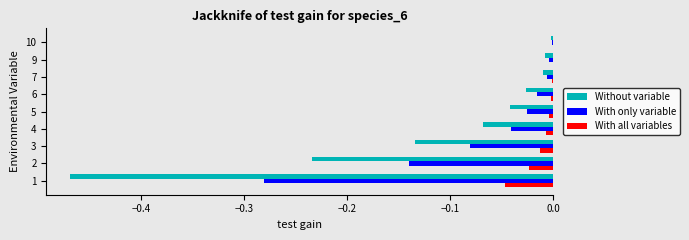

Which series has the largest total across all categories?

With all variables